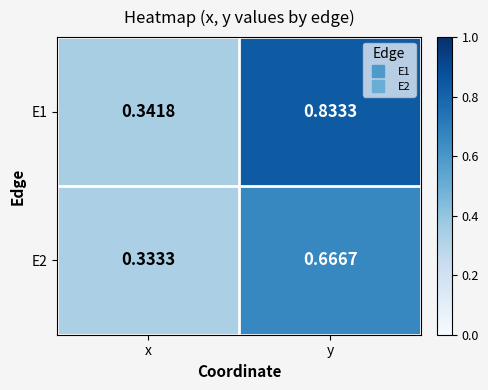

At which category does the chart reach its peak across all series?

y